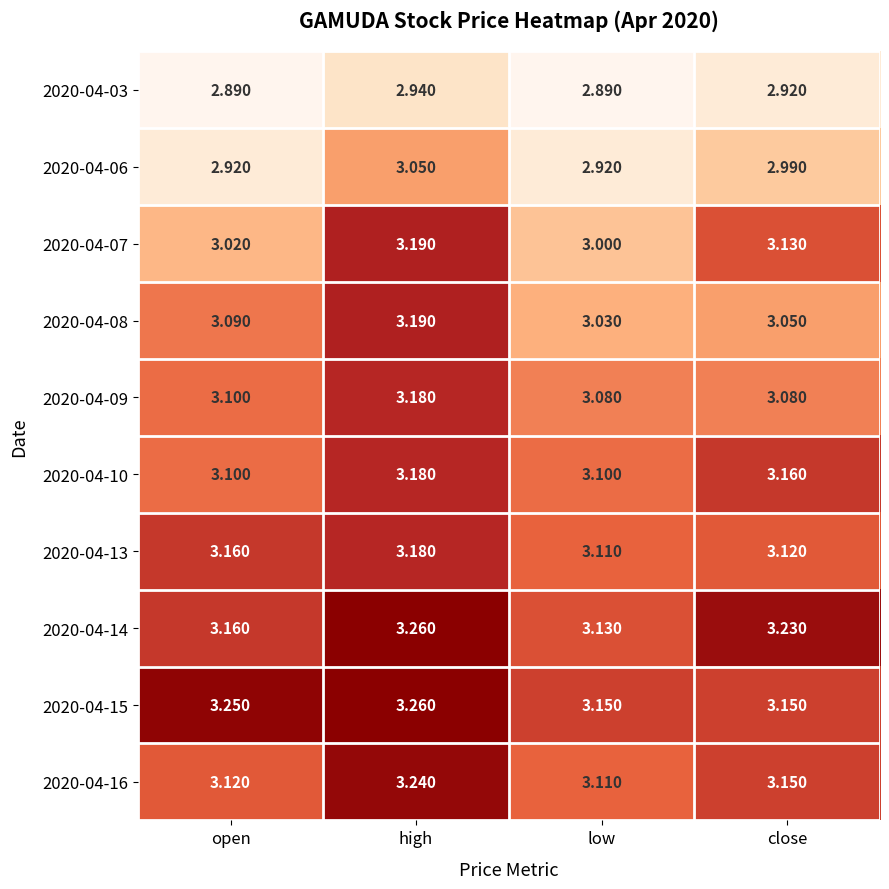

At which category is the sum across all series the highest?

high